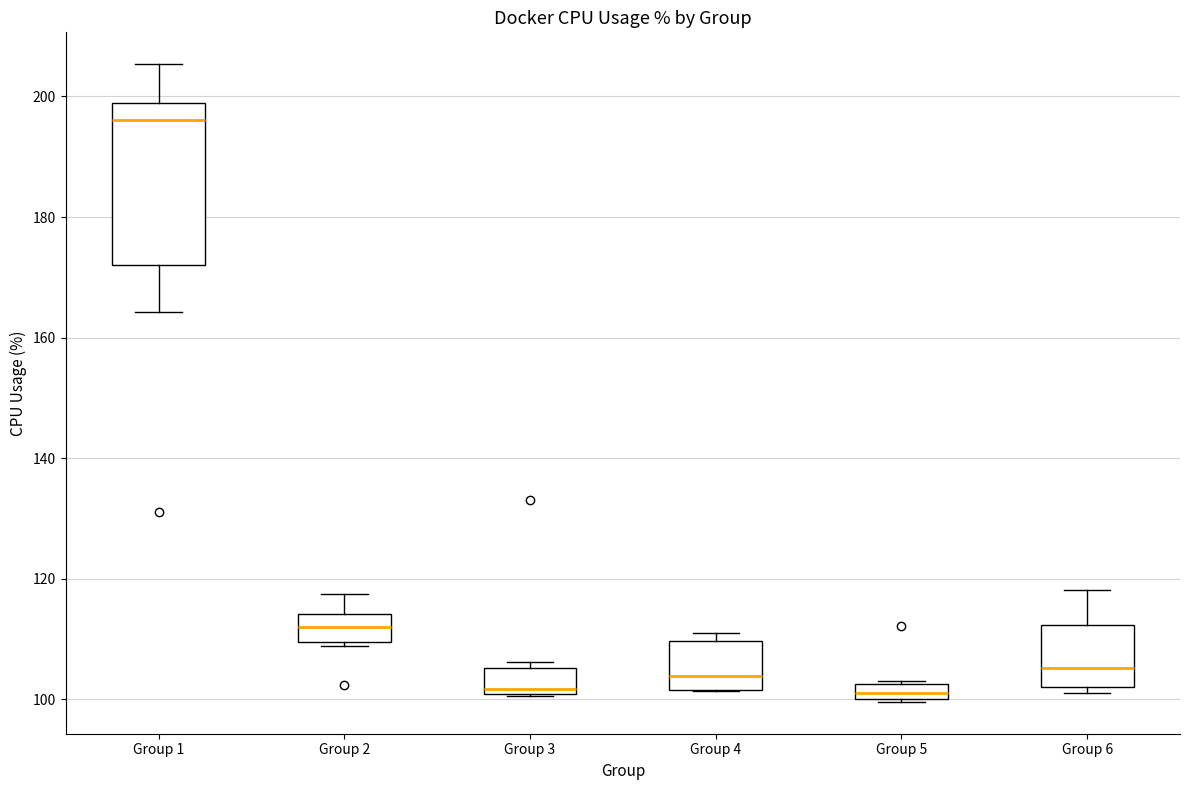

Which box's median line is the highest?

Group 1